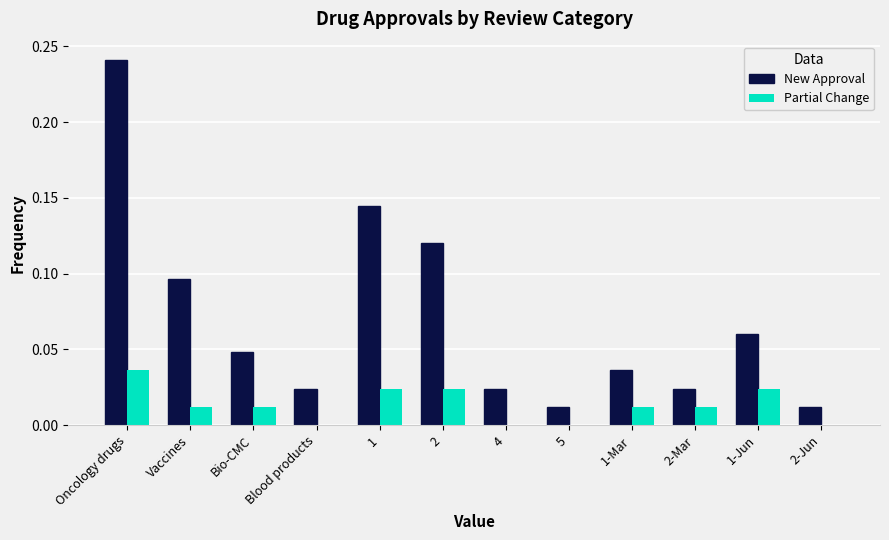

At which category is the sum across all series the highest?

Oncology drugs